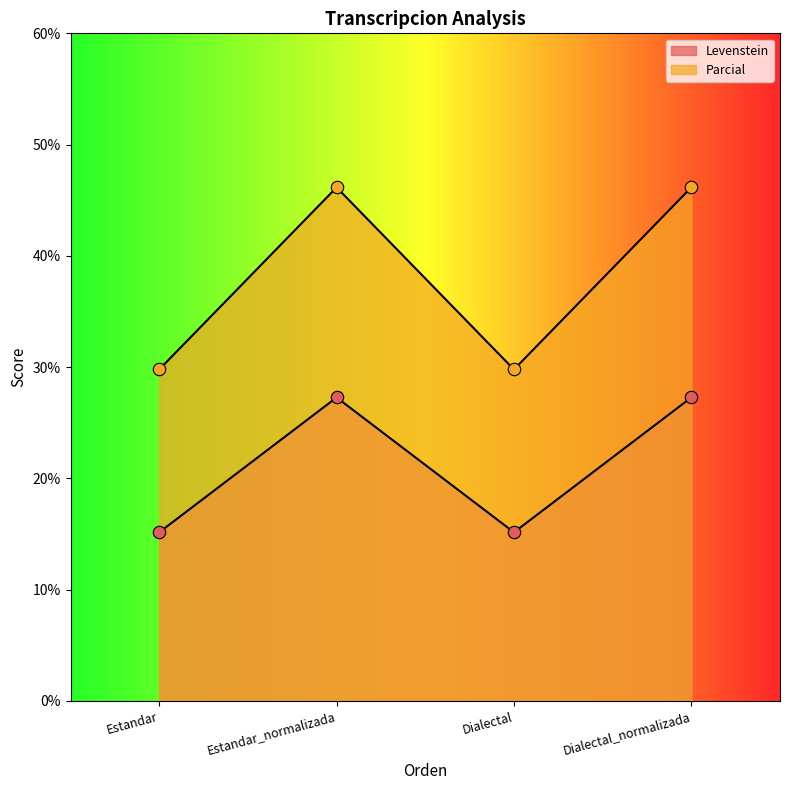

Is the value of Levenstein at Estandar_normalizada greater than the value of Parcial at Dialectal?

No